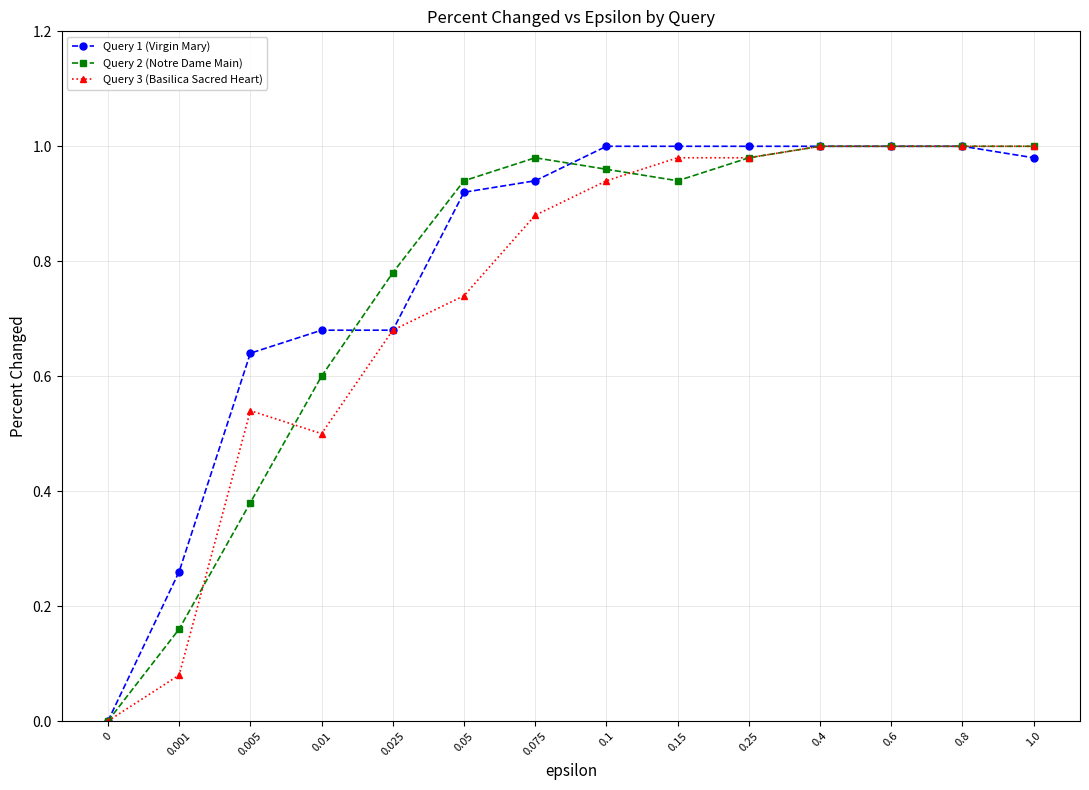

Is the value of Query 2 (Notre Dame Main) at 0.05 greater than the value of Query 1 (Virgin Mary) at 0.6?

No